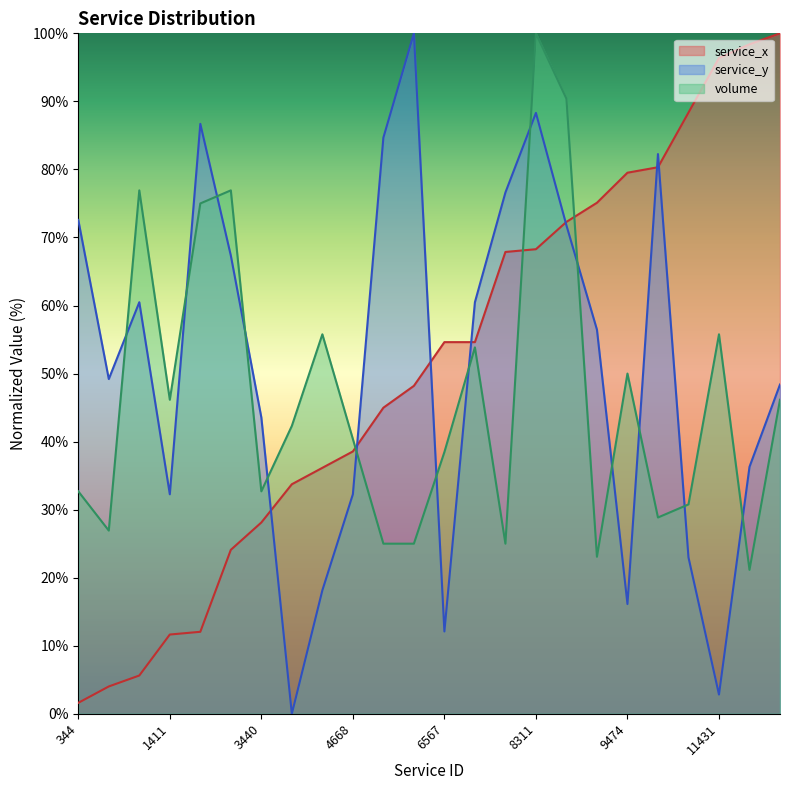

What is the difference between the maximum and second lowest values in the volume series?

76.9